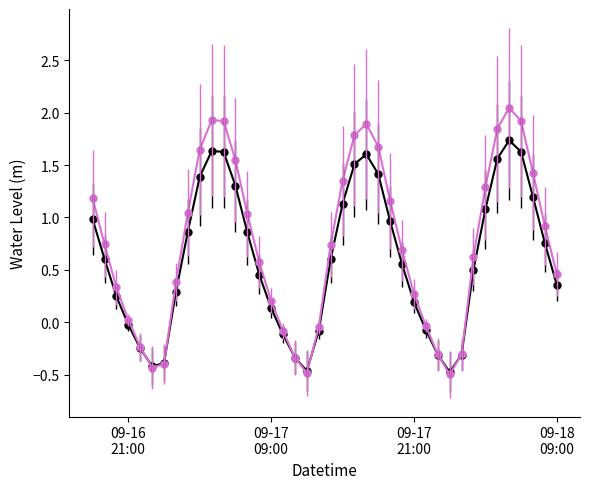

What is the smallest value displayed?

-0.5